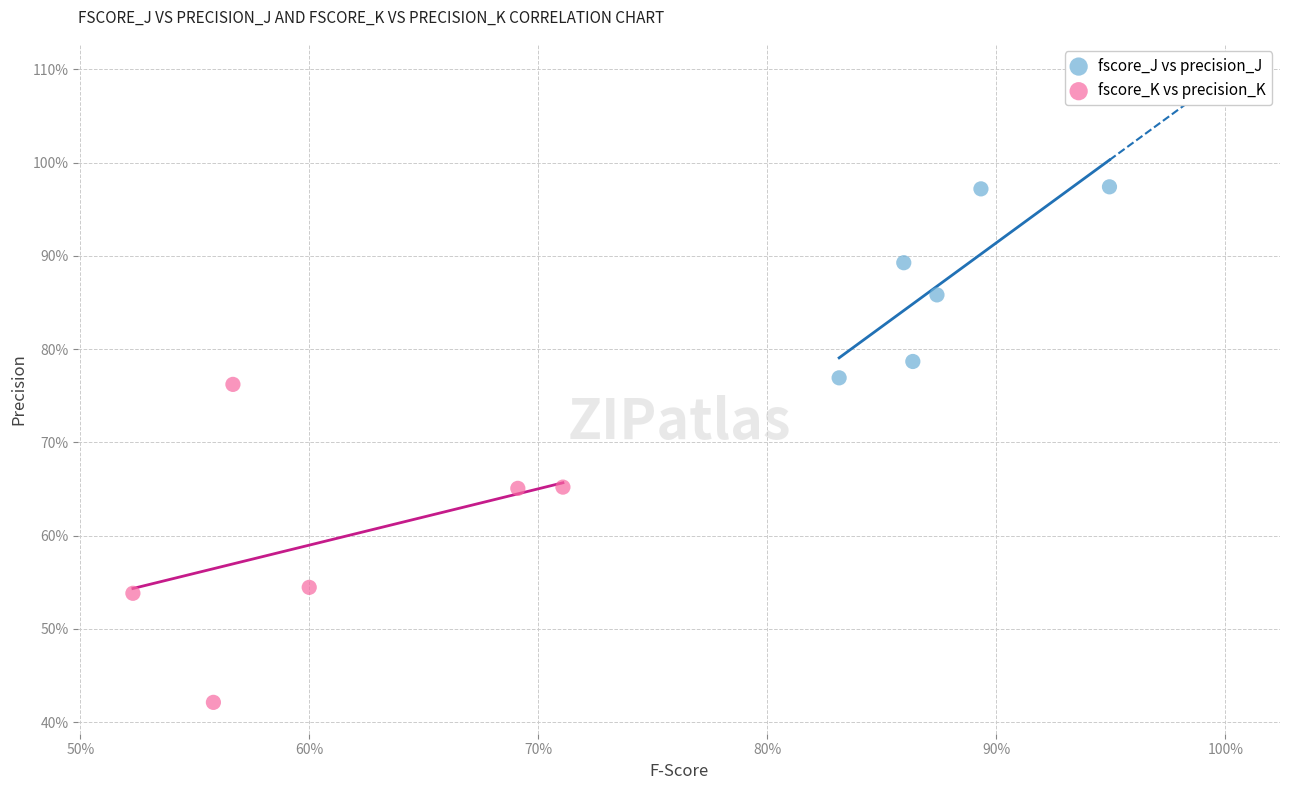

Which series contains the highest Y value?

fscore_J vs precision_J